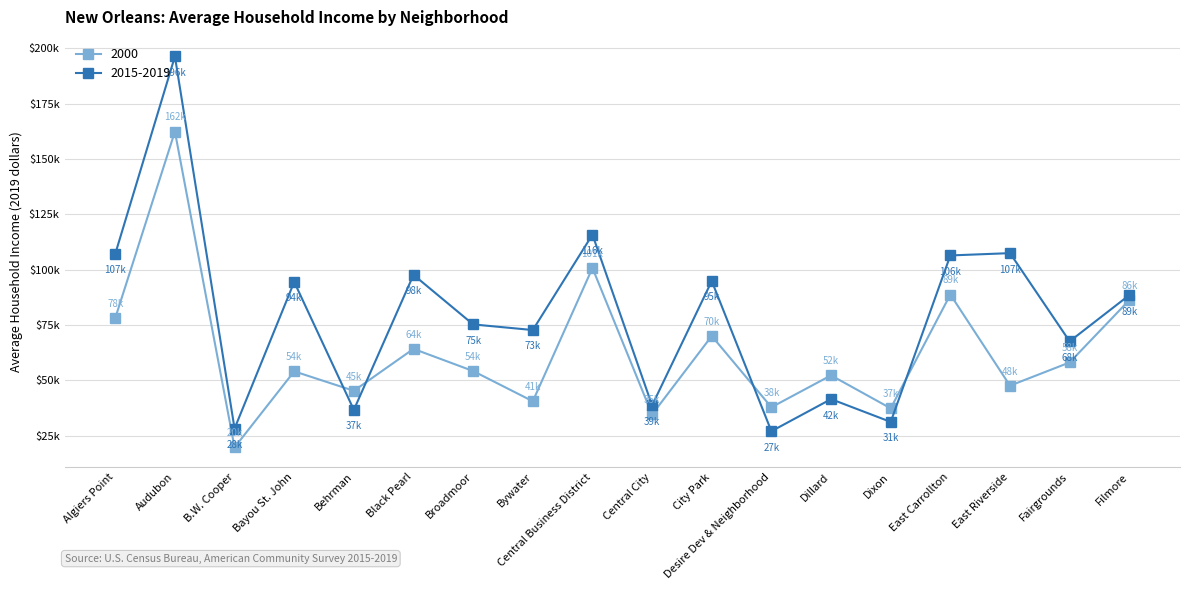

Which series has the widest spread of values?

2015-2019